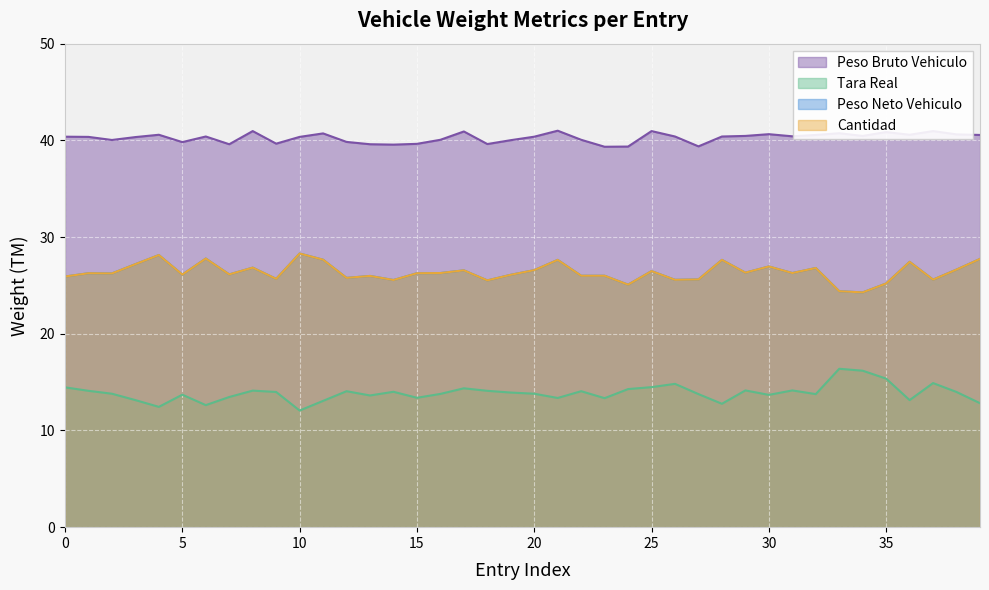

What are all the series names shown in the legend?

Peso Neto Vehiculo, Tara Real, Peso Bruto Vehiculo, Cantidad